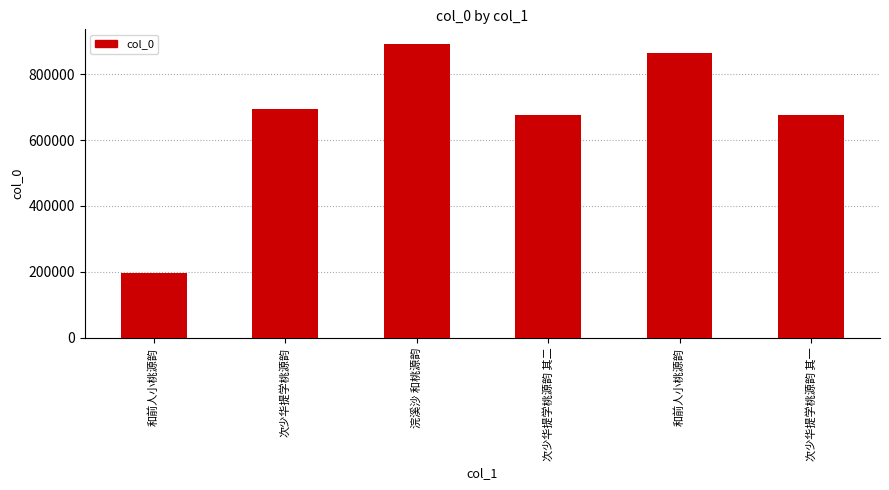

How many series are shown in this chart?

1